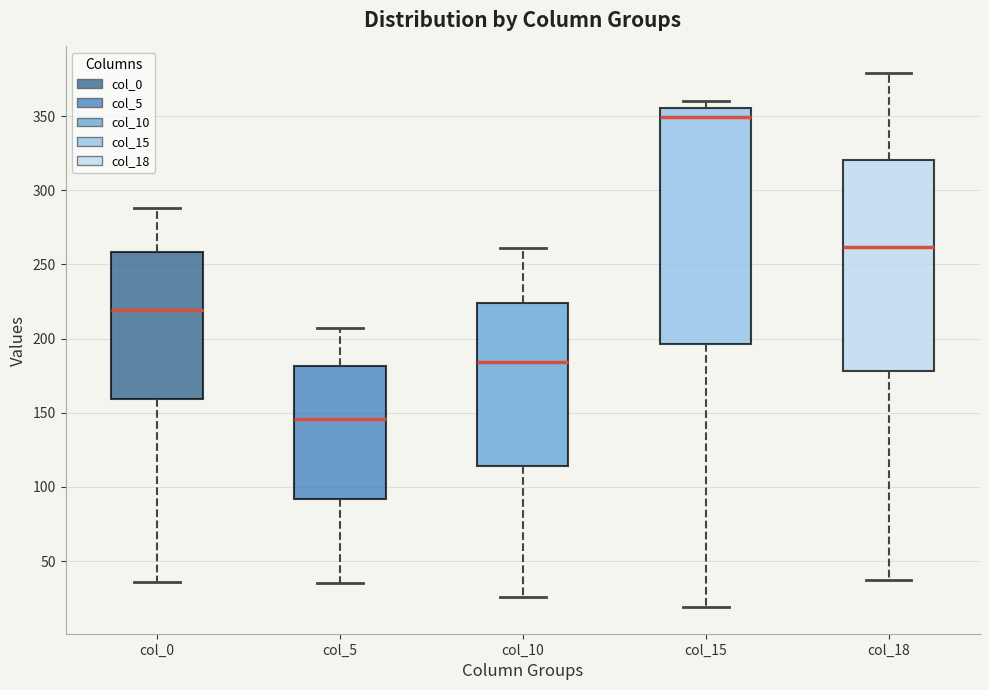

Where does the lower whisker of the box for col_18 end on the y-axis? The values are not printed on the chart, so give them approximately, as read against the axis.

35